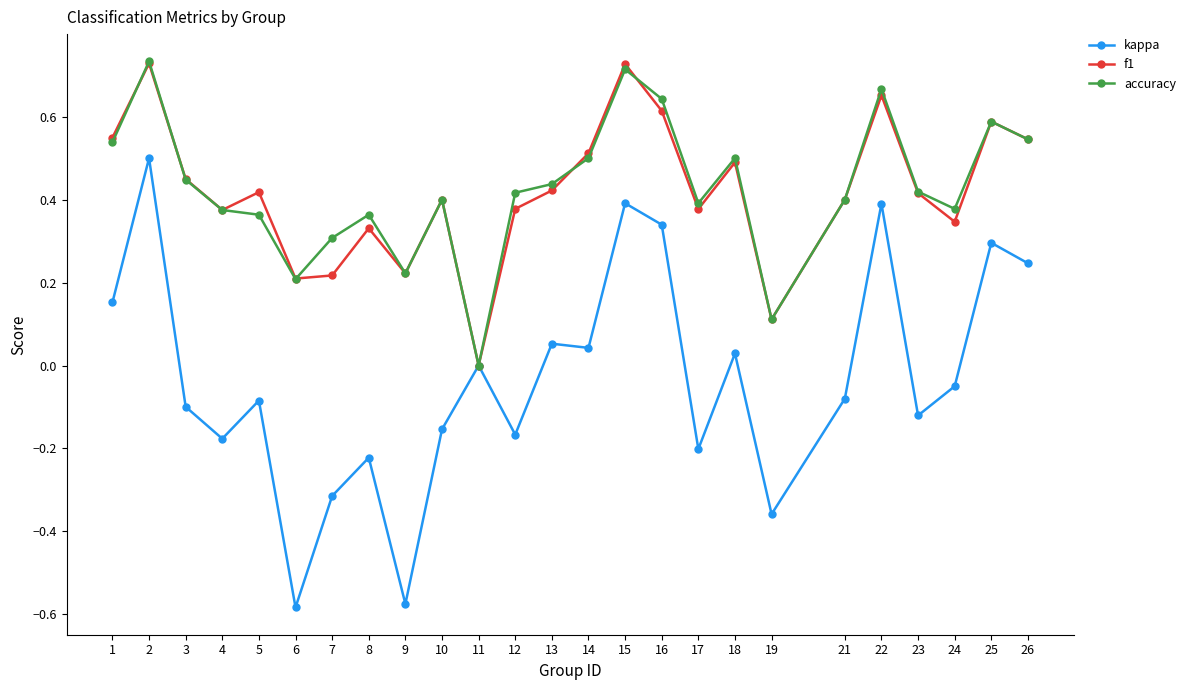

What is the difference between the highest and lowest values at 9?

0.8